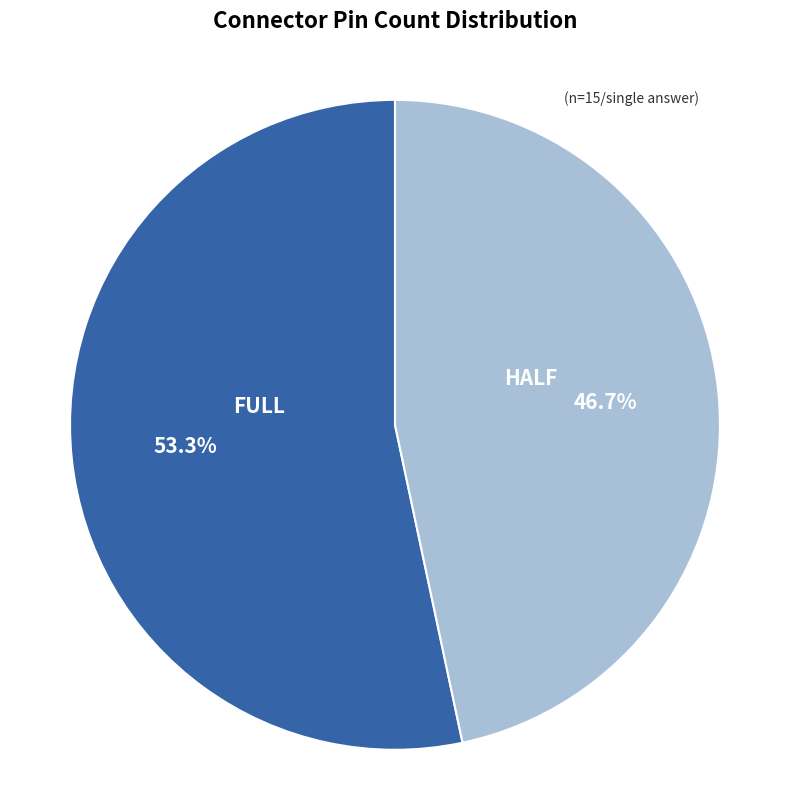

What percentage is the FULL slice, to the nearest percent?

53%